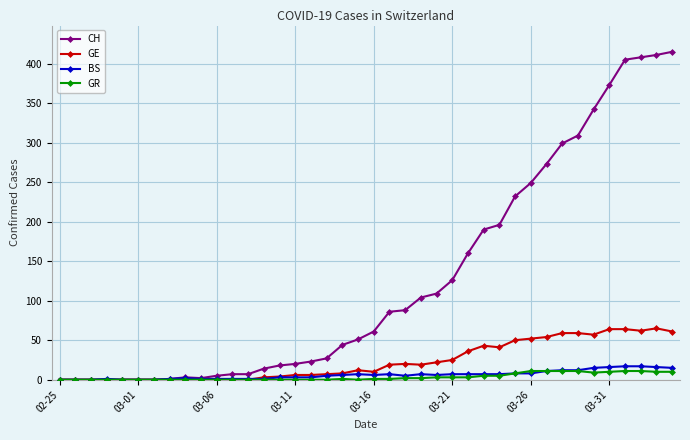

How many lines are shown in the chart?

4